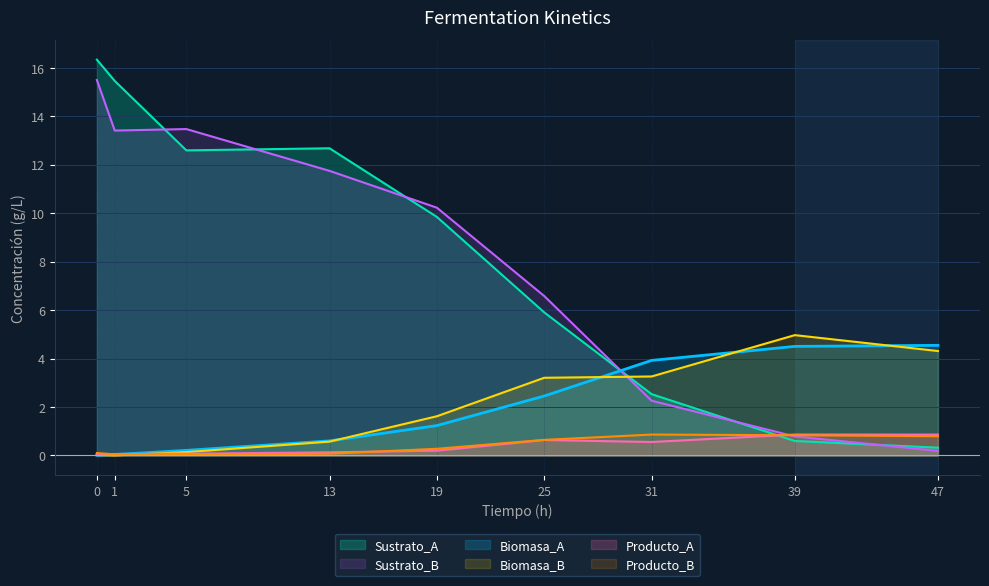

Between 0 and 19, which series saw the biggest shift?

Sustrato_A